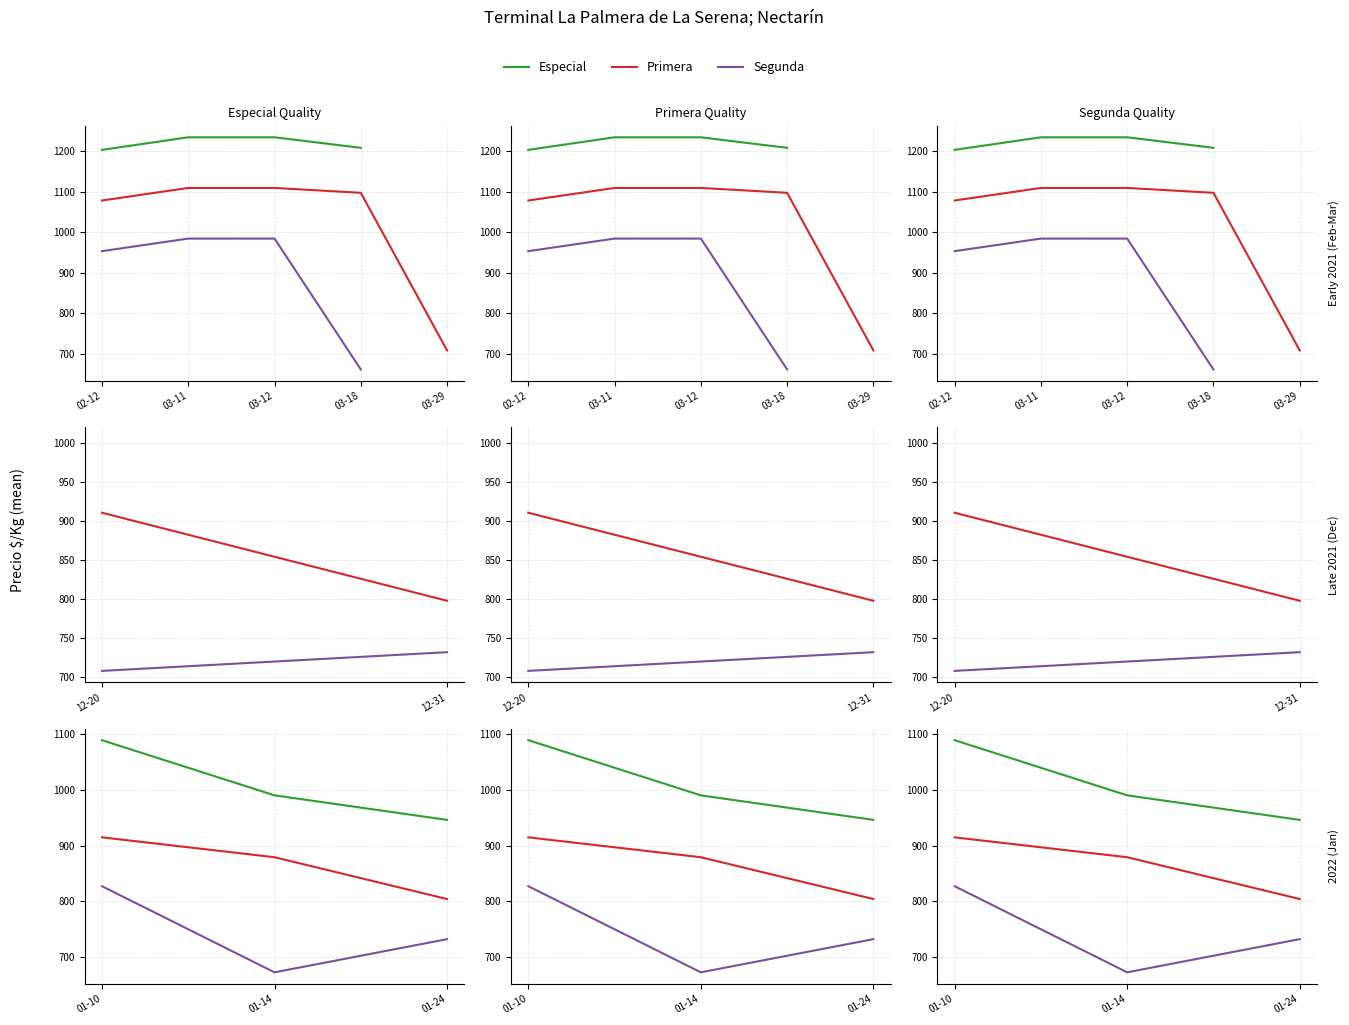

Does the chart display data point markers on the line(s)?

No